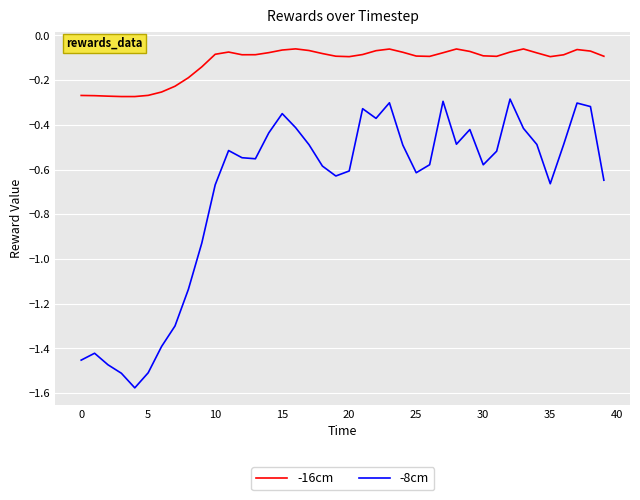

Rank the series by their average value, from lowest to highest.

-8cm, -16cm